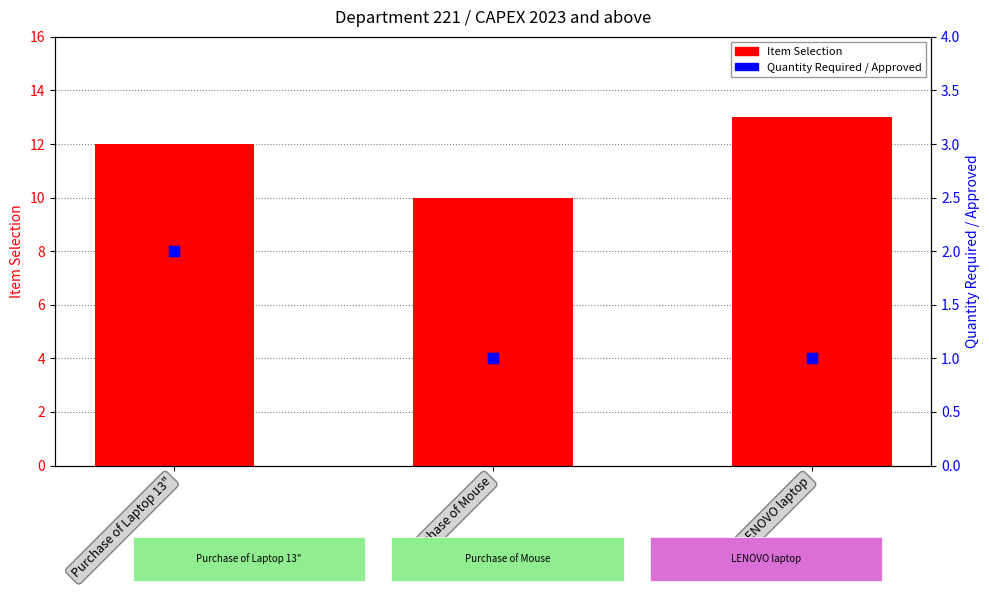

Which series reaches the minimum Y coordinate?

Quantity Required